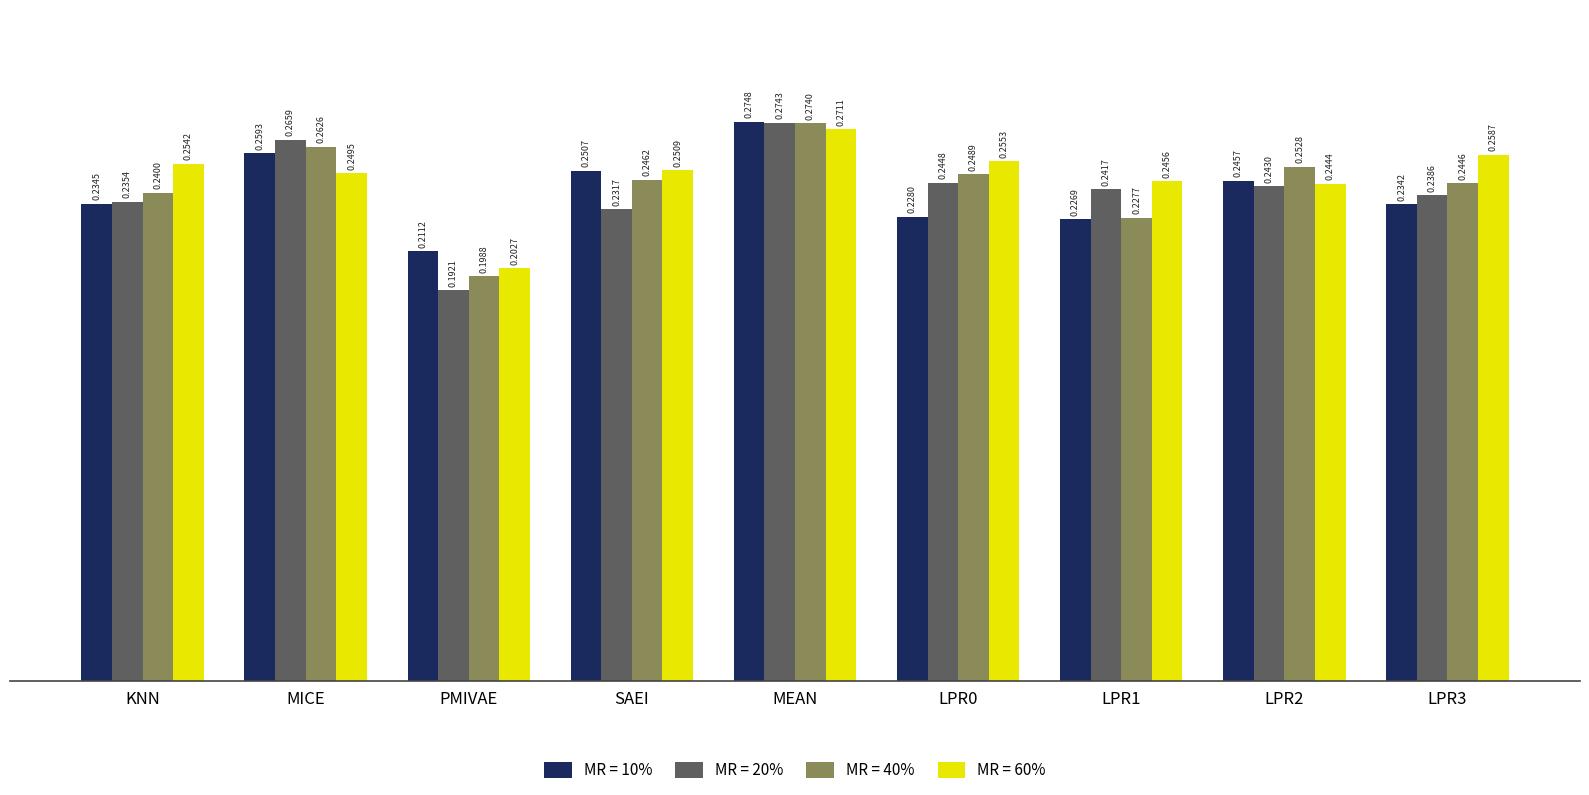

Rank the categories by MR = 40% value from highest to lowest.

MEAN, MICE, LPR2, LPR0, SAEI, LPR3, KNN, LPR1, PMIVAE